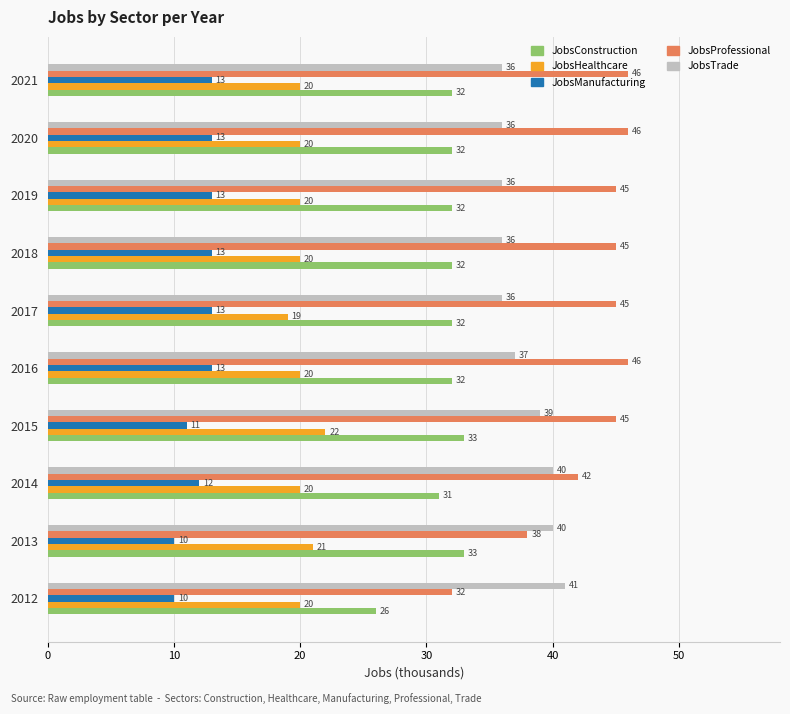

What is the greatest value displayed?

46